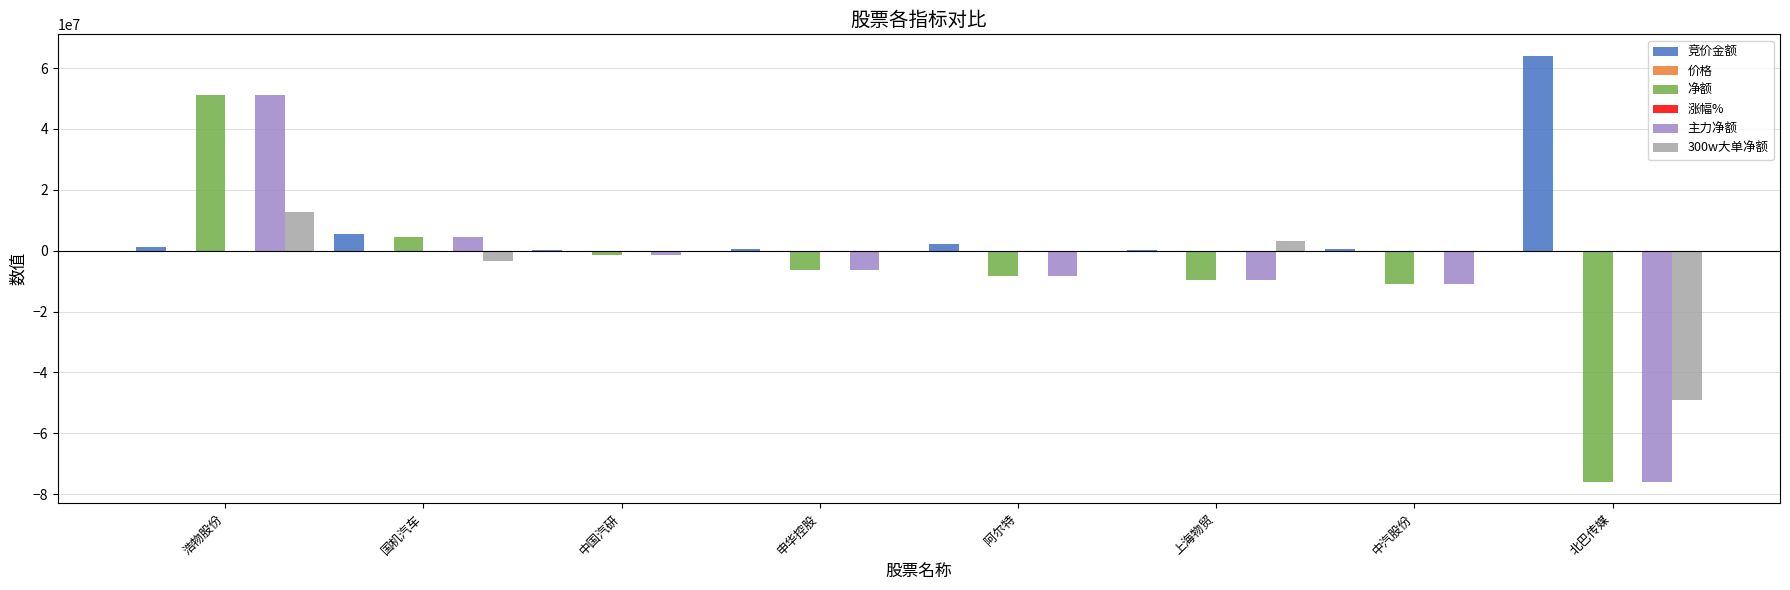

Which series has the largest total across all categories?

竞价金额